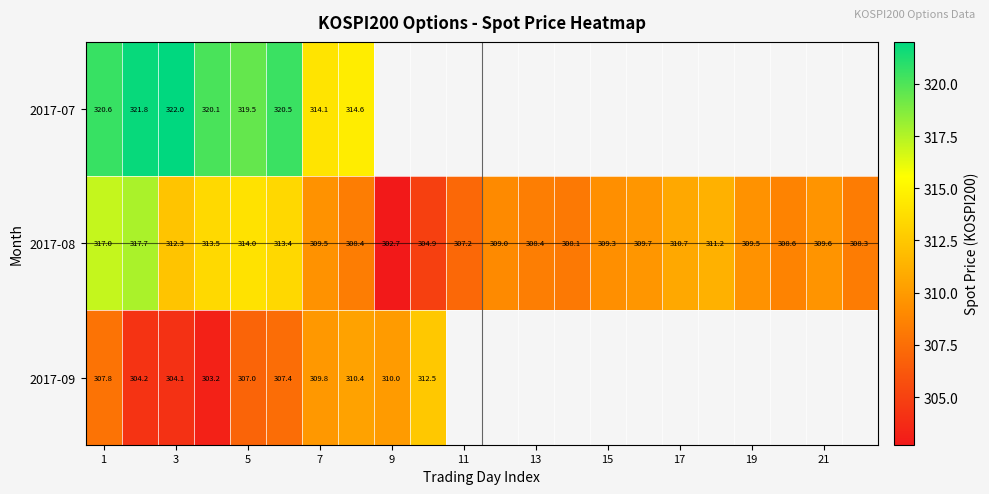

At how many categories does at least one series exceed 305?

22